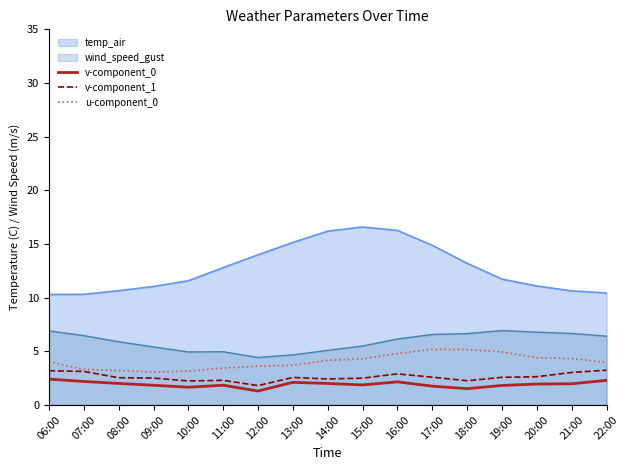

List the labels in order of v-component_0 value, smallest first.

12:00, 18:00, 10:00, 17:00, 19:00, 09:00, 11:00, 15:00, 20:00, 21:00, 14:00, 08:00, 13:00, 16:00, 07:00, 22:00, 06:00